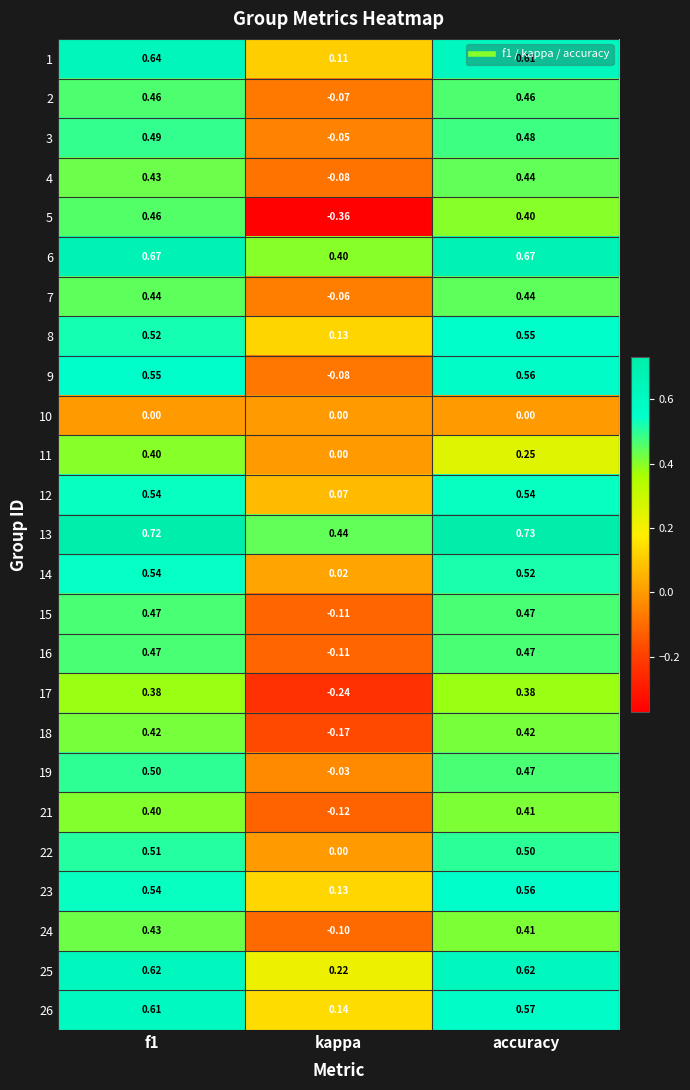

Which label corresponds to the smallest value in the chart?

kappa